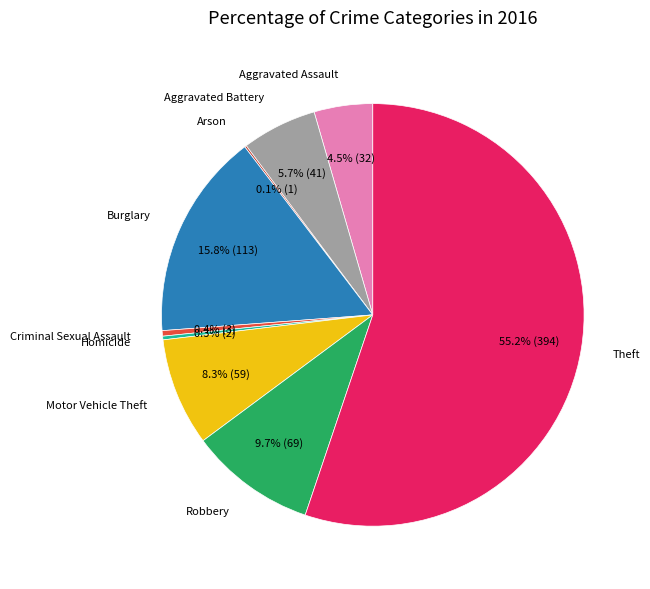

Is there any slice that represents more than half of the pie?

Yes